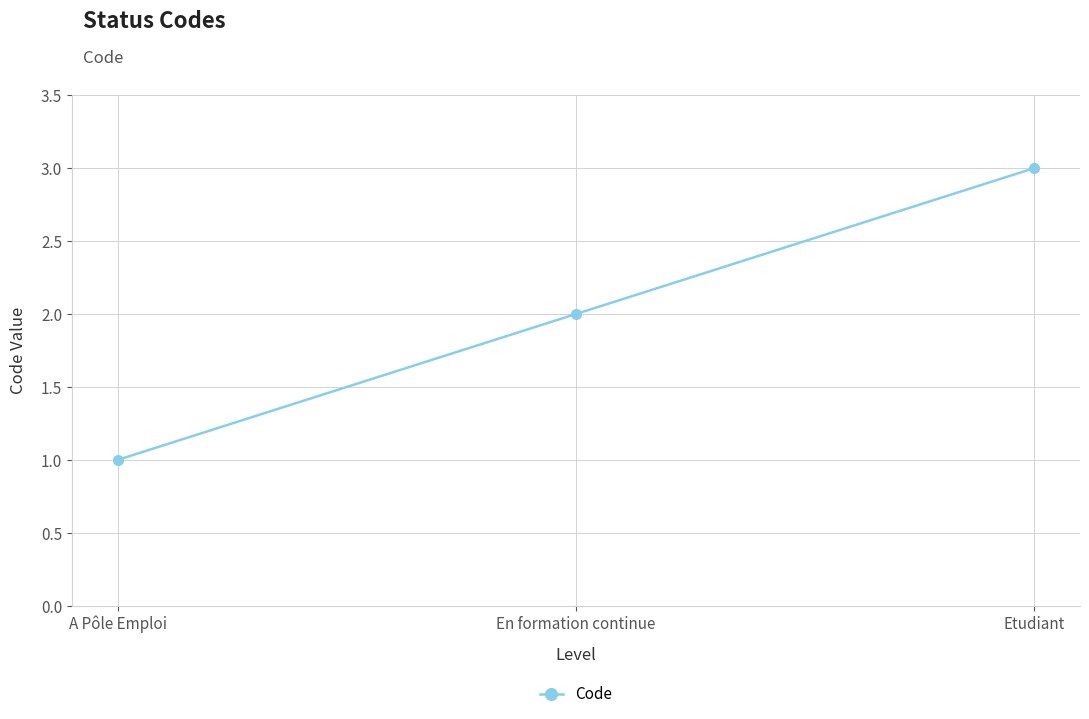

What is the difference between the maximum and minimum values?

2